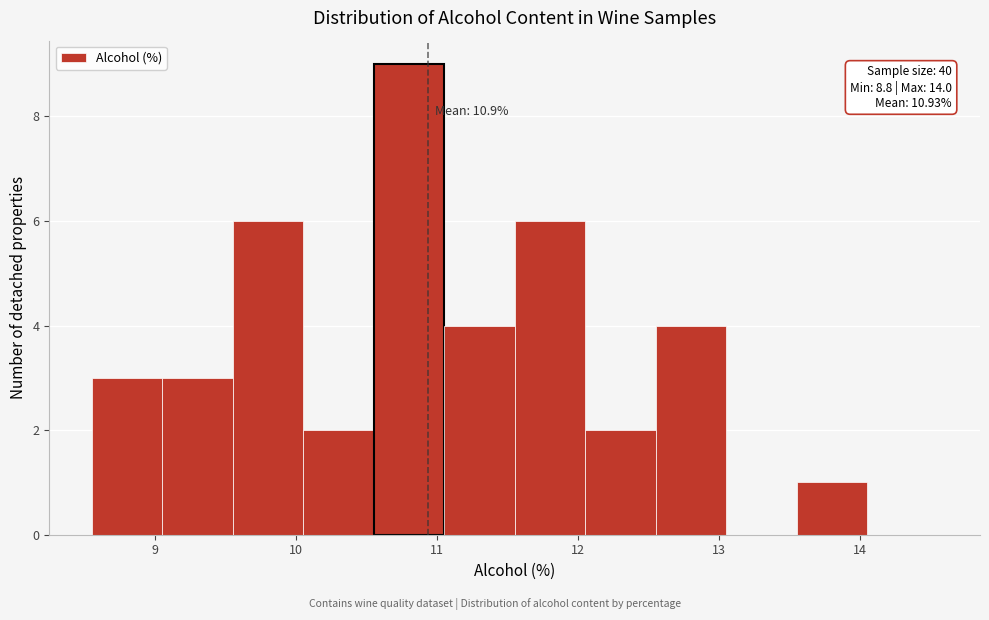

Over which range of the x-axis is the bar tallest?

10.55 to 11.05